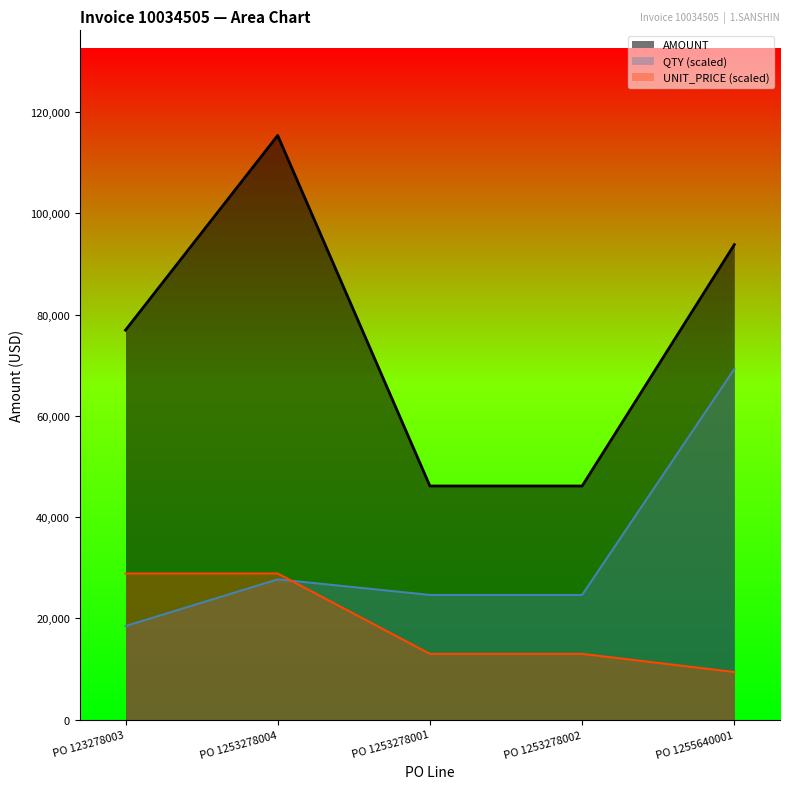

At how many categories does at least one series exceed 87328?

2